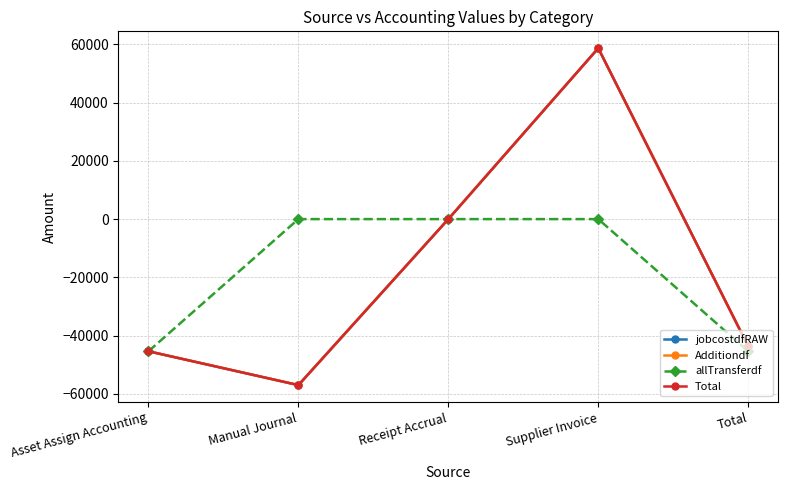

Does the chart have visible grid lines?

Yes